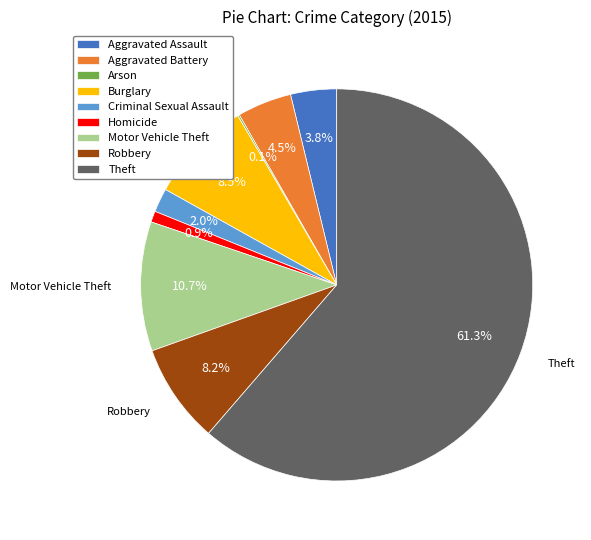

What portion of the pie excludes Aggravated Battery?

95.5%